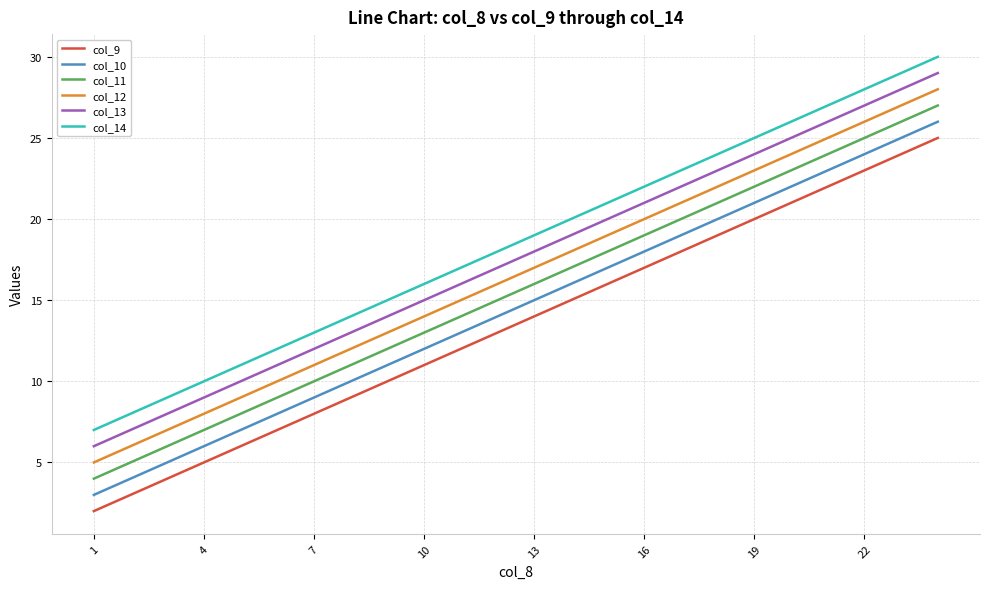

Which series has the largest total across all categories?

col_14